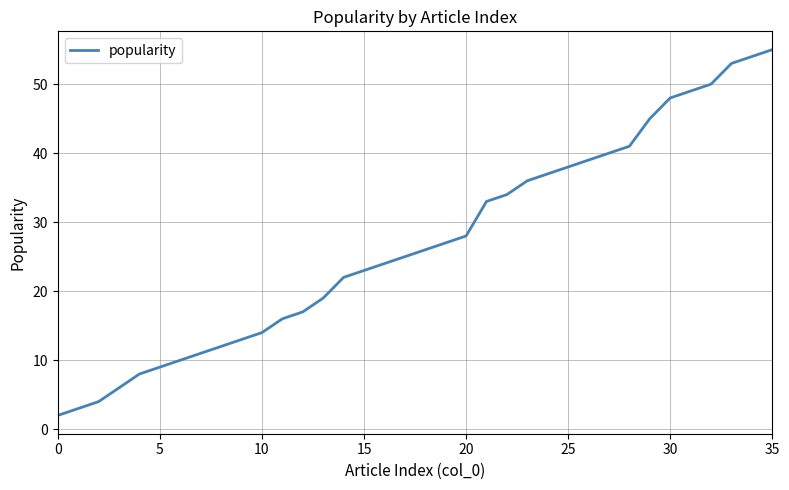

What is the greatest value displayed?

55